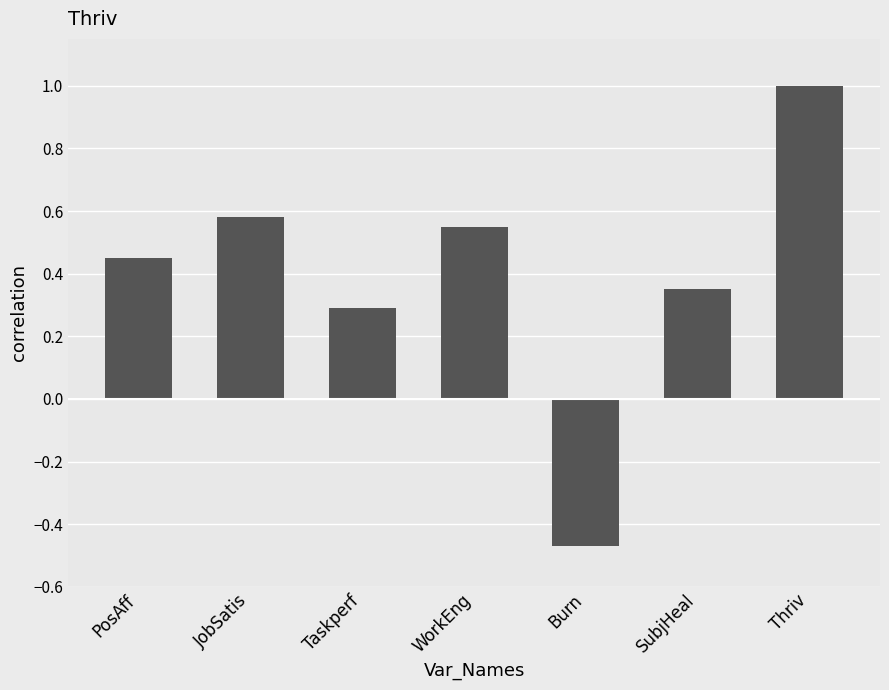

What position from the right is WorkEng?

4